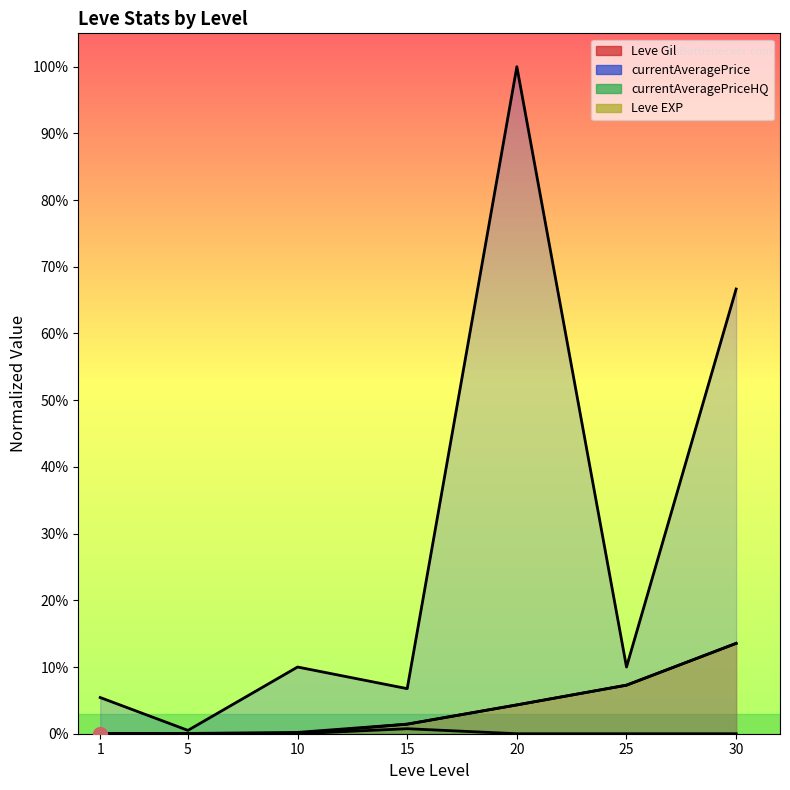

How many series are shown in this chart?

4